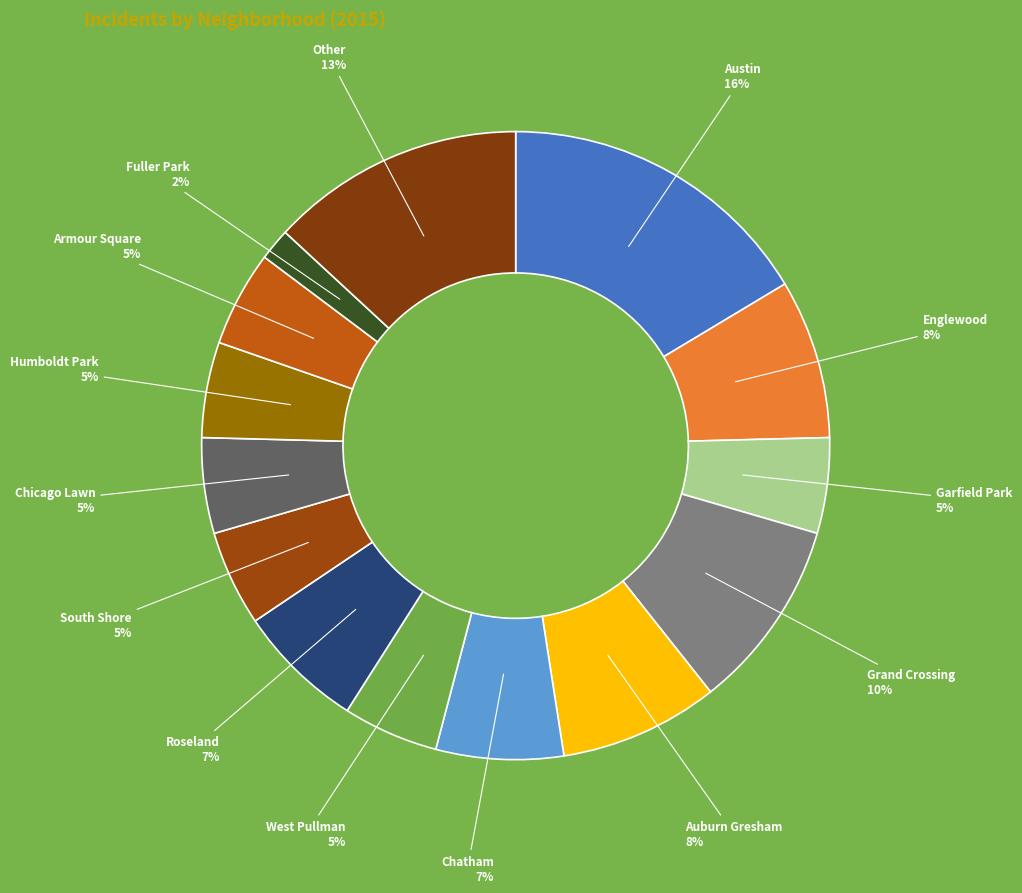

Between Chatham and Armour Square, which is larger?

Chatham